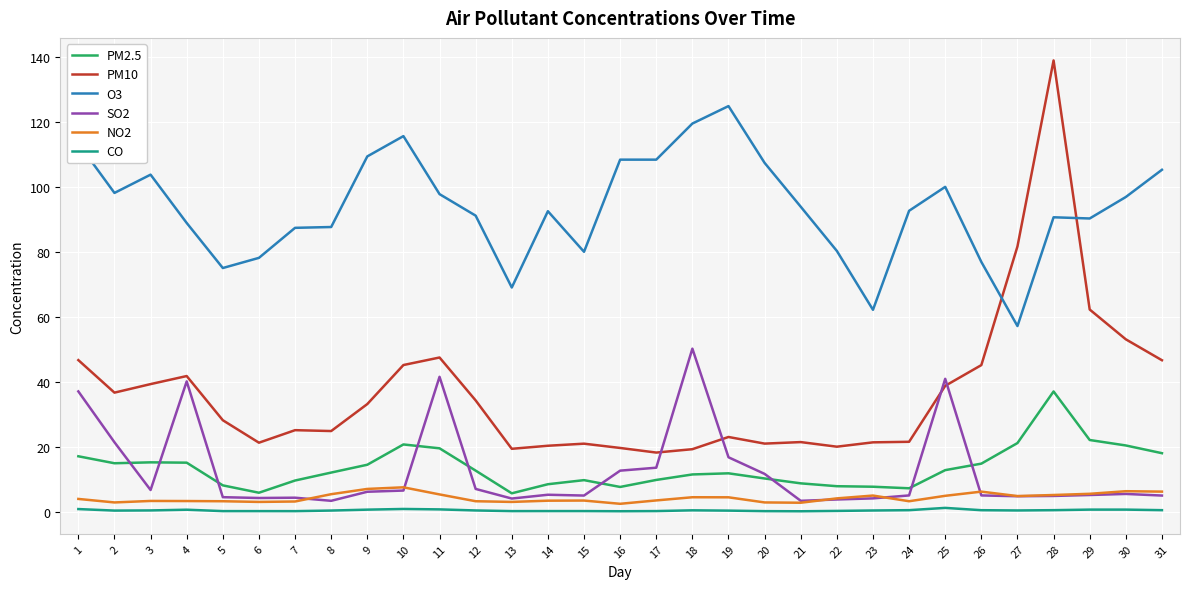

True or false: O3 and CO intersect in this chart.

False